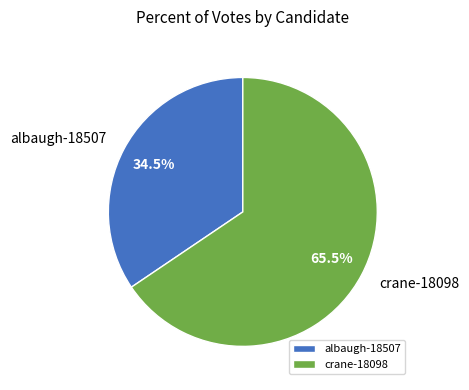

Is crane-18098 the majority of the pie?

Yes